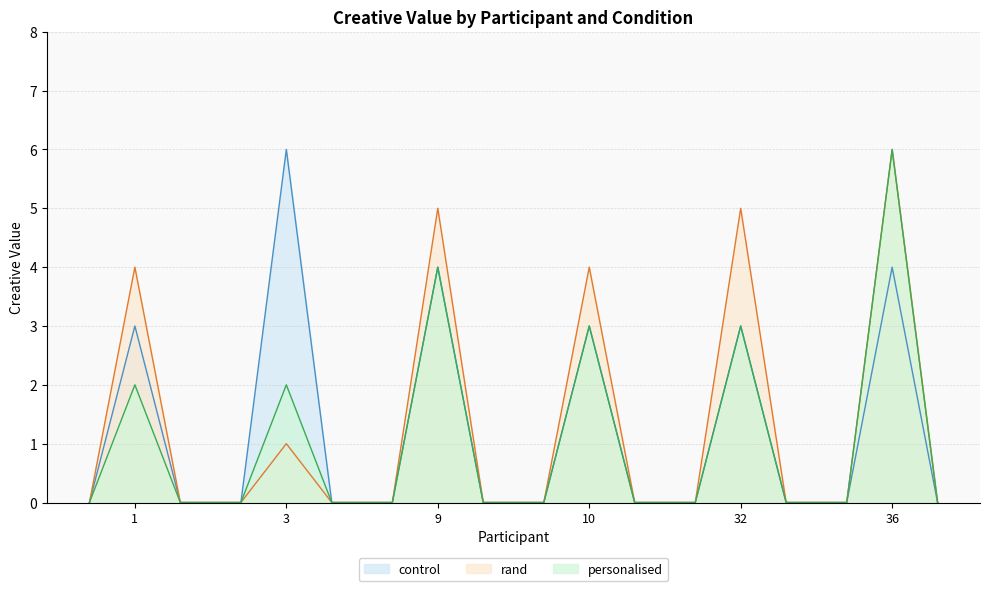

How many categories are shown in the chart?

18